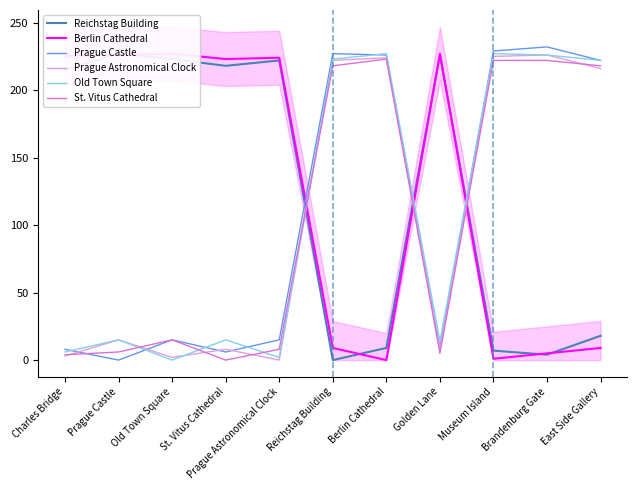

The Prague Astronomical Clock series shows 14 at St. Vitus Cathedral. True or false?

False